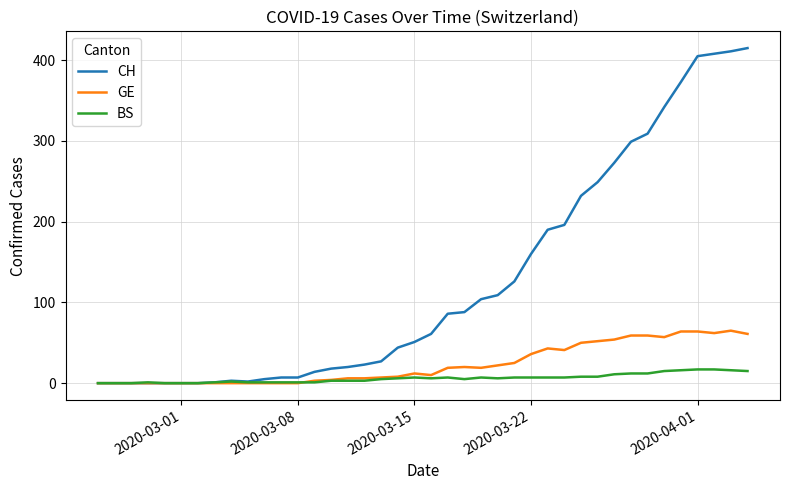

At how many categories does at least one series exceed 77?

19